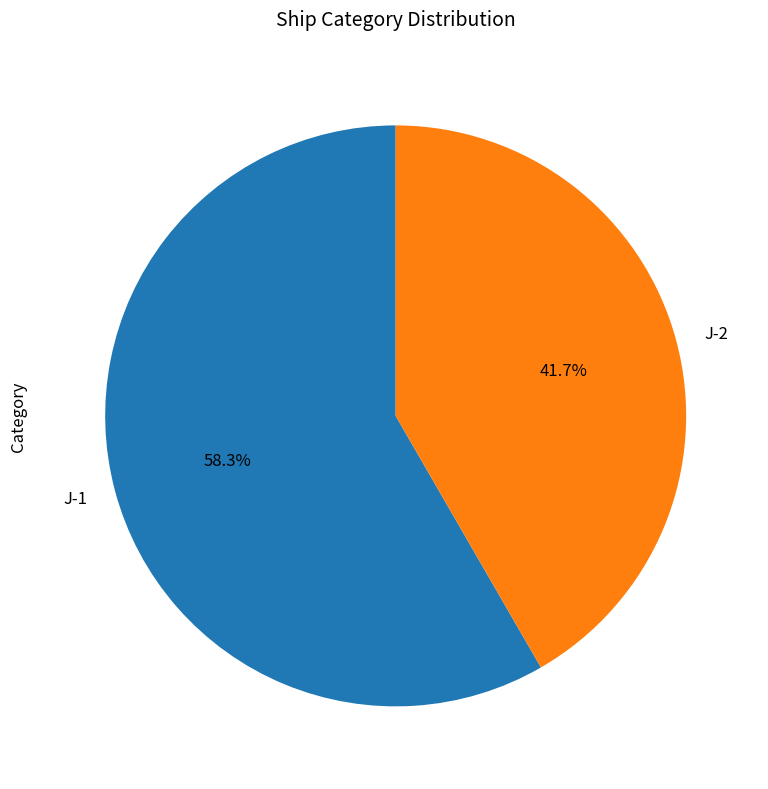

Which category has the biggest portion of the pie?

J-1